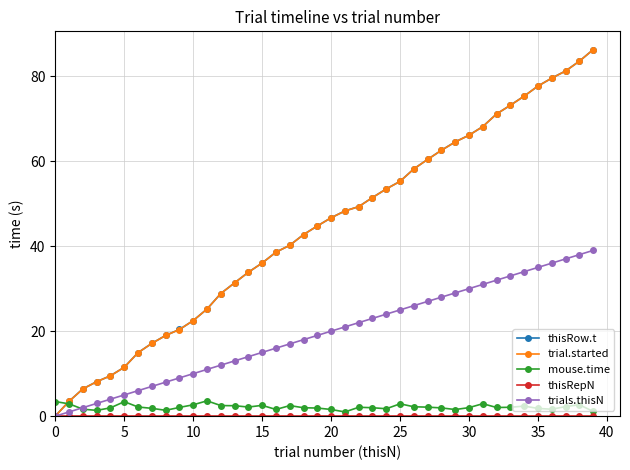

What is the value of the trial.started point at the 11th from the left?

22.5